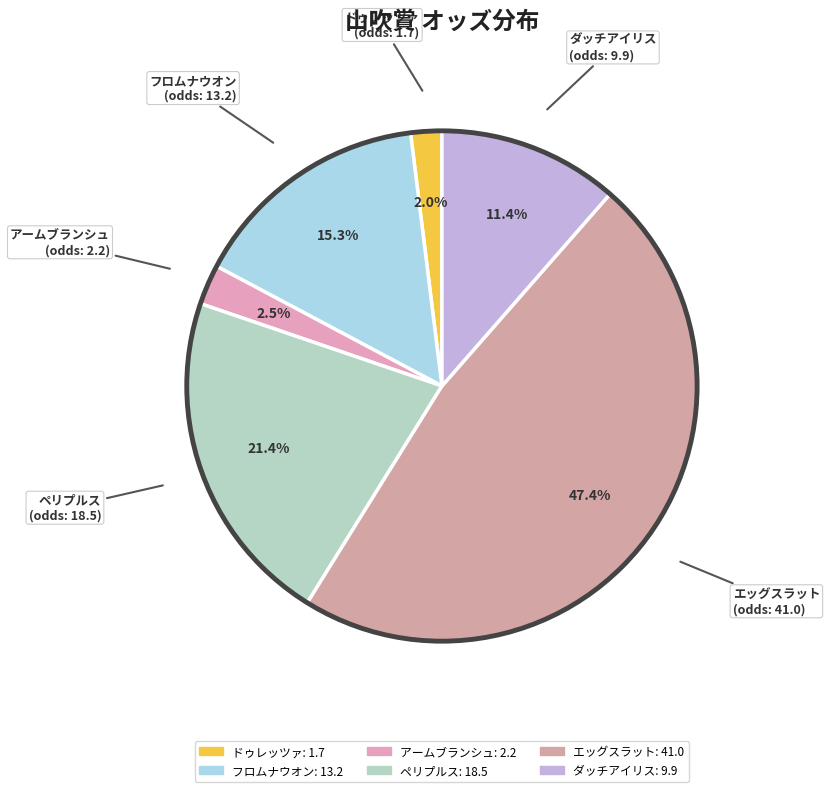

Count the number of slices in the pie.

6